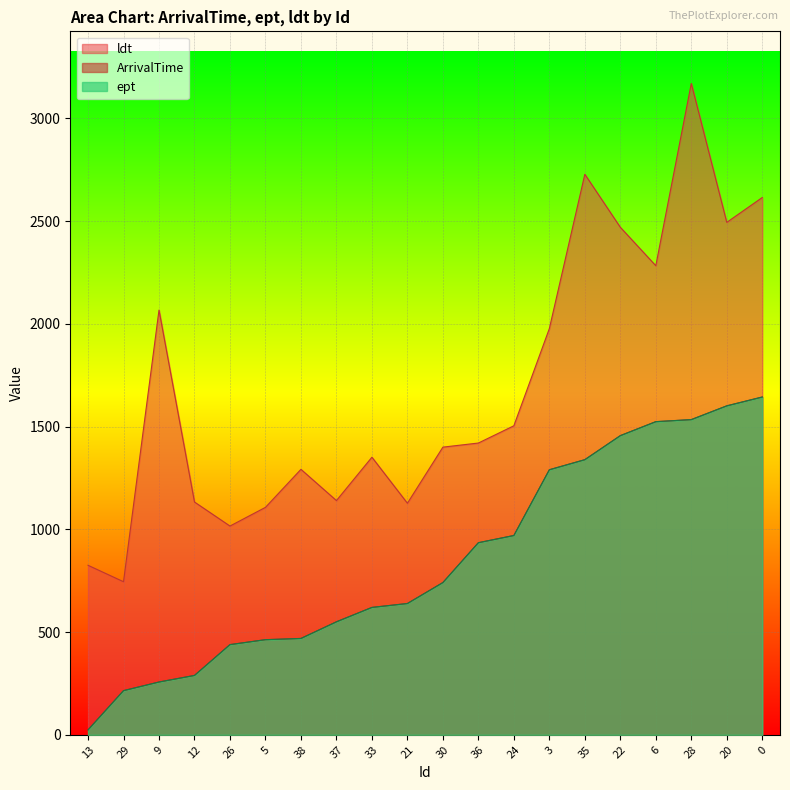

Which series has the largest total across all categories?

ldt